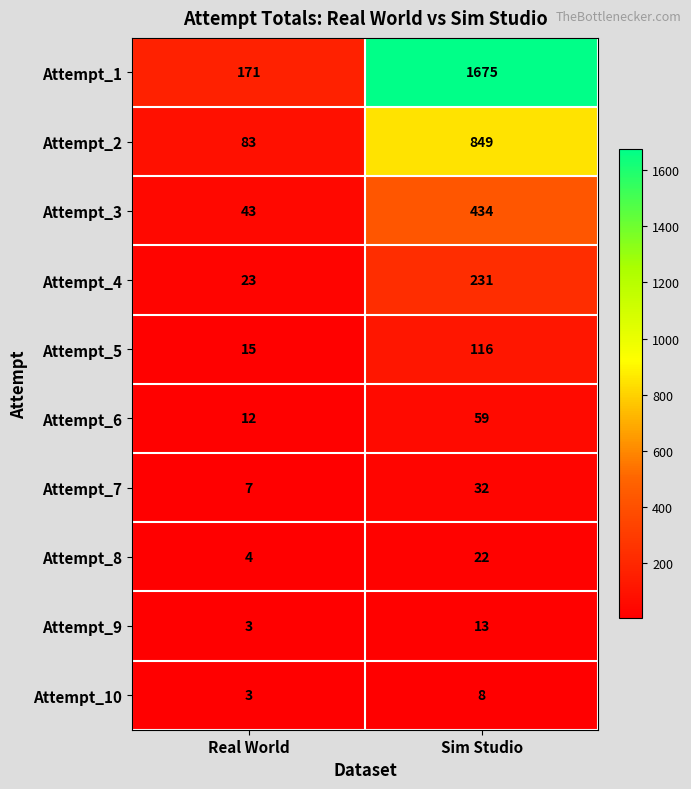

What is the smallest value displayed?

3